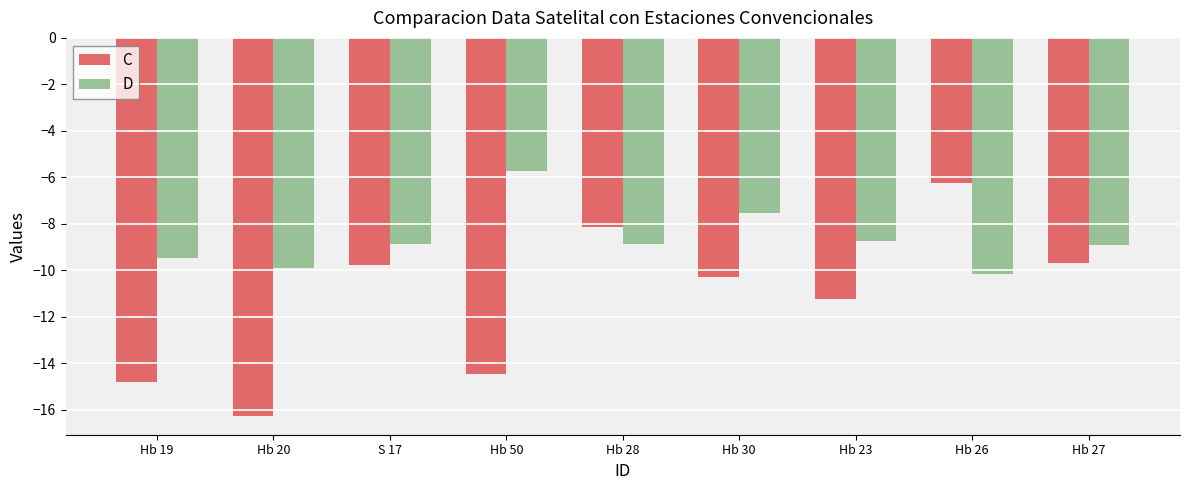

What is the label of the 7th bar from the right?

S 17